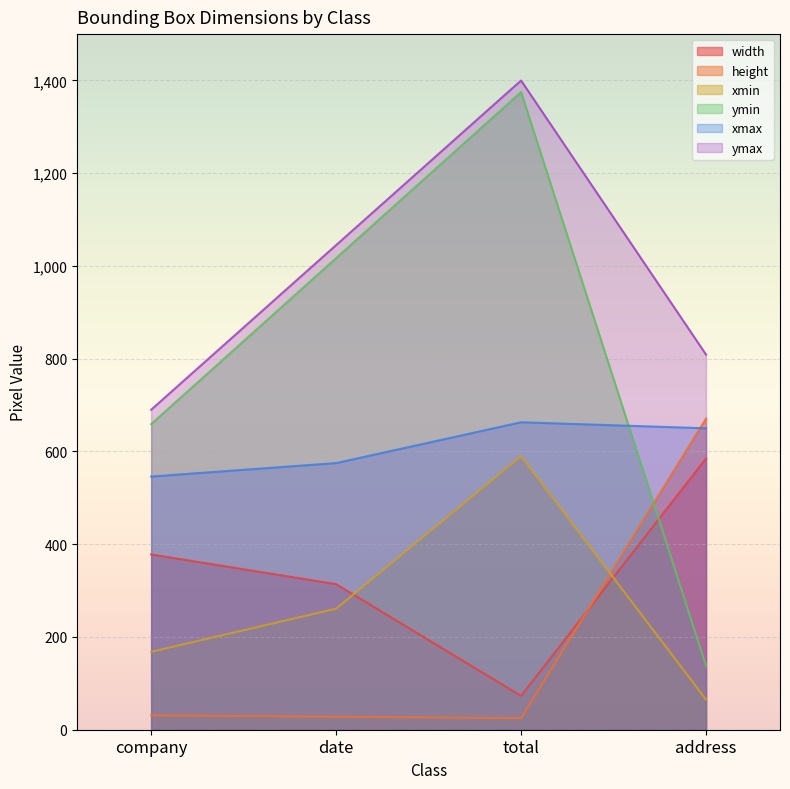

Which category has the highest value across all series?

total